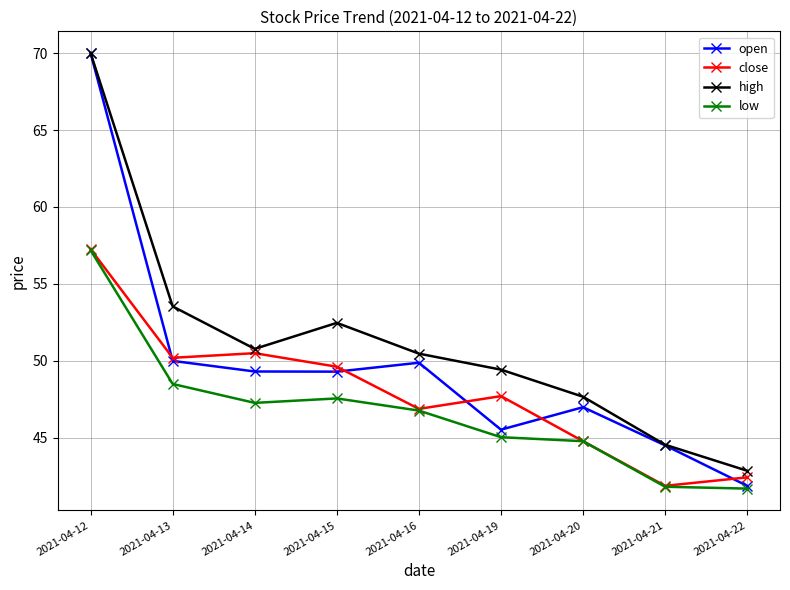

List the series in order of their overall mean, highest first.

high, open, close, low